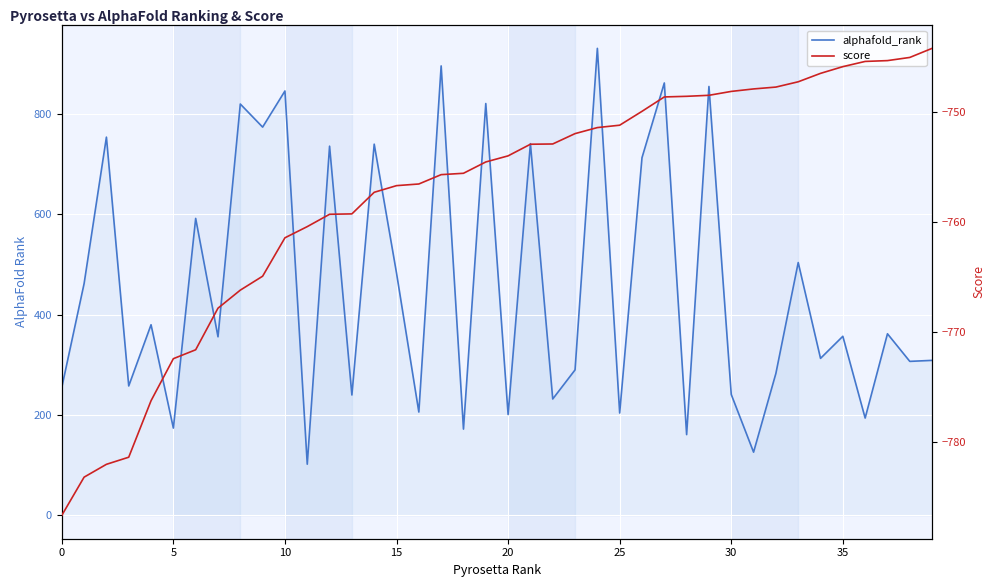

What is the label of the 24th point from the right?

16